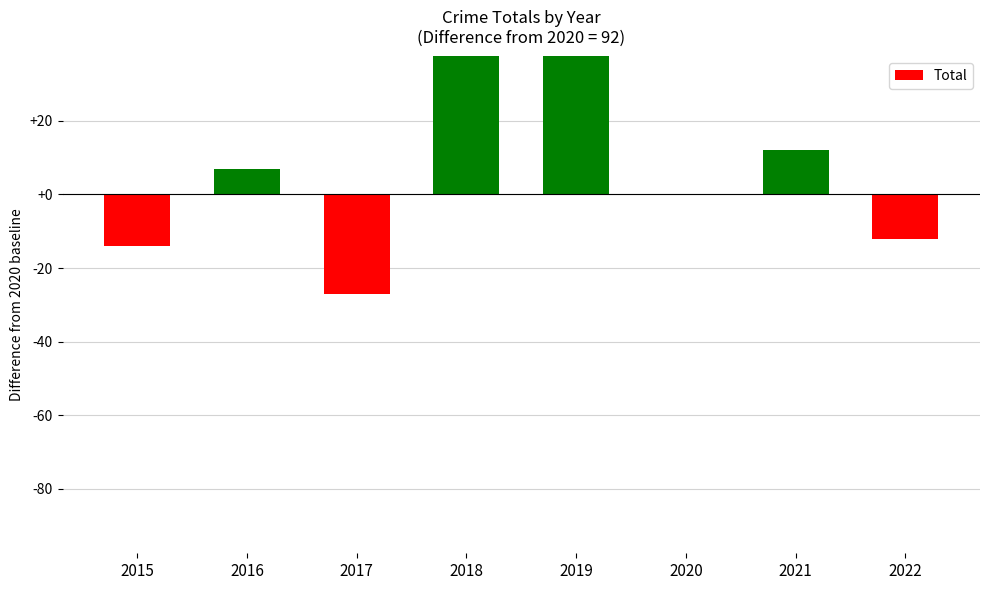

How many values are above zero?

4